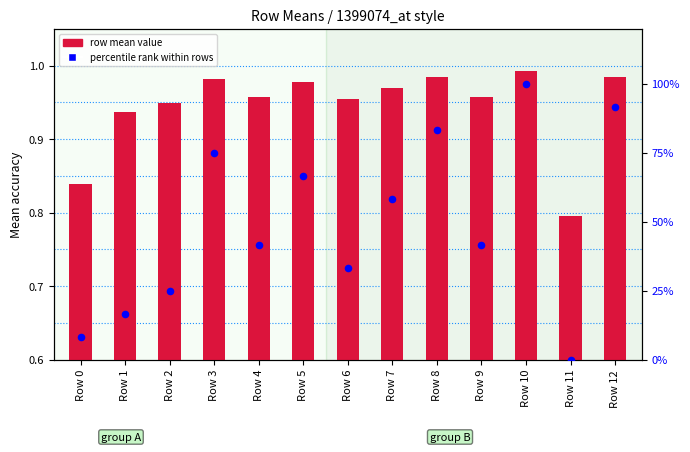

Which series has the largest total across all categories?

percentile rank within rows